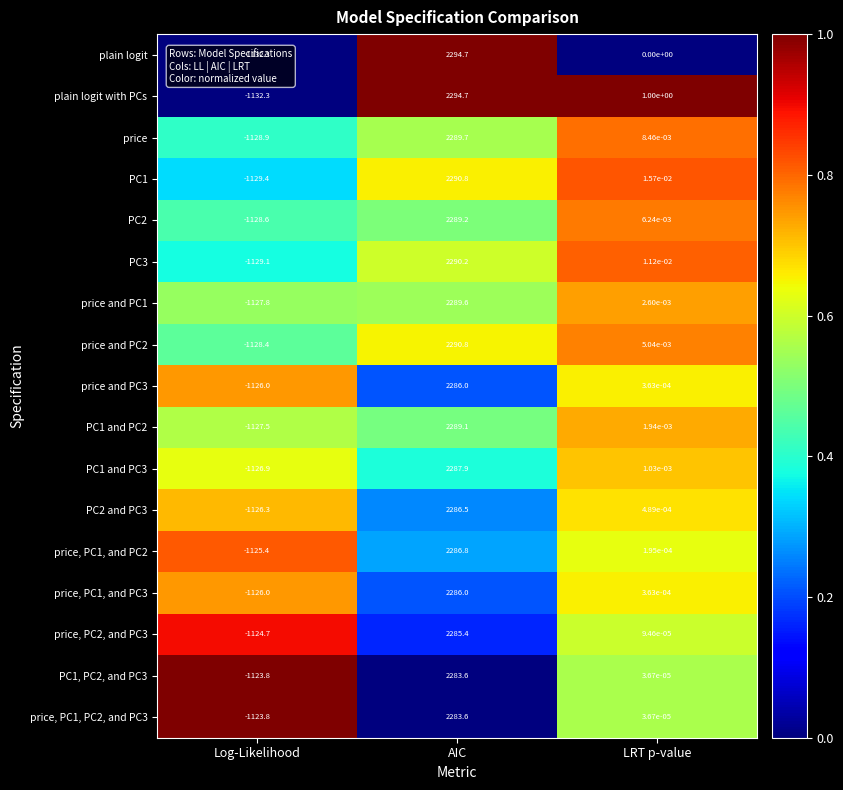

Which series changed the most between Log-Likelihood and LRT p-value?

plain logit with PCs